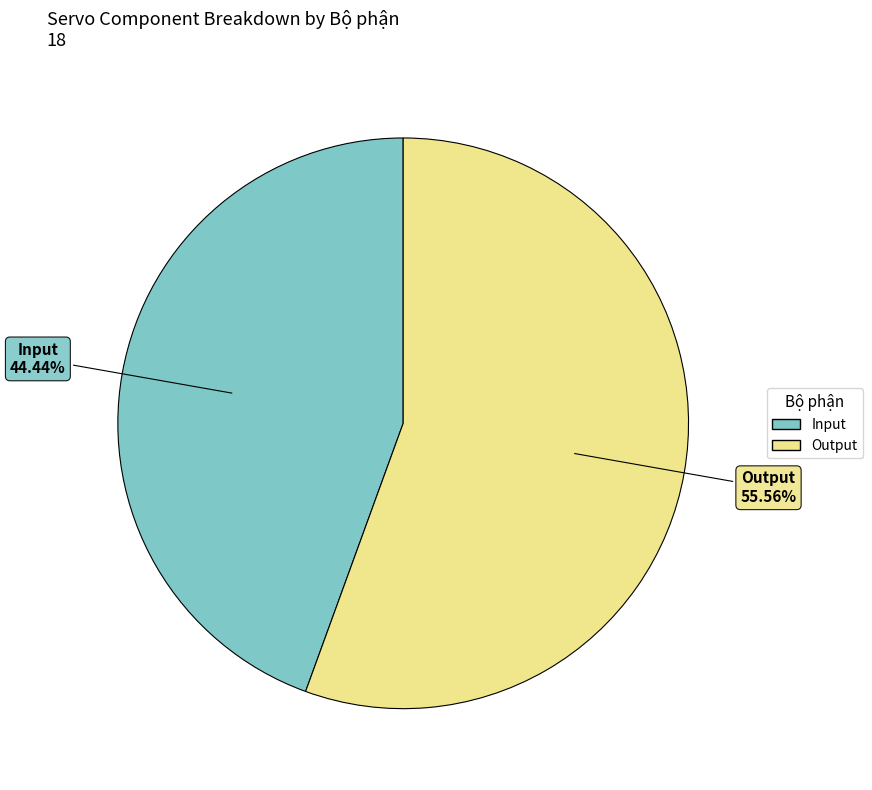

To the nearest percent, what is the average slice percentage?

50%